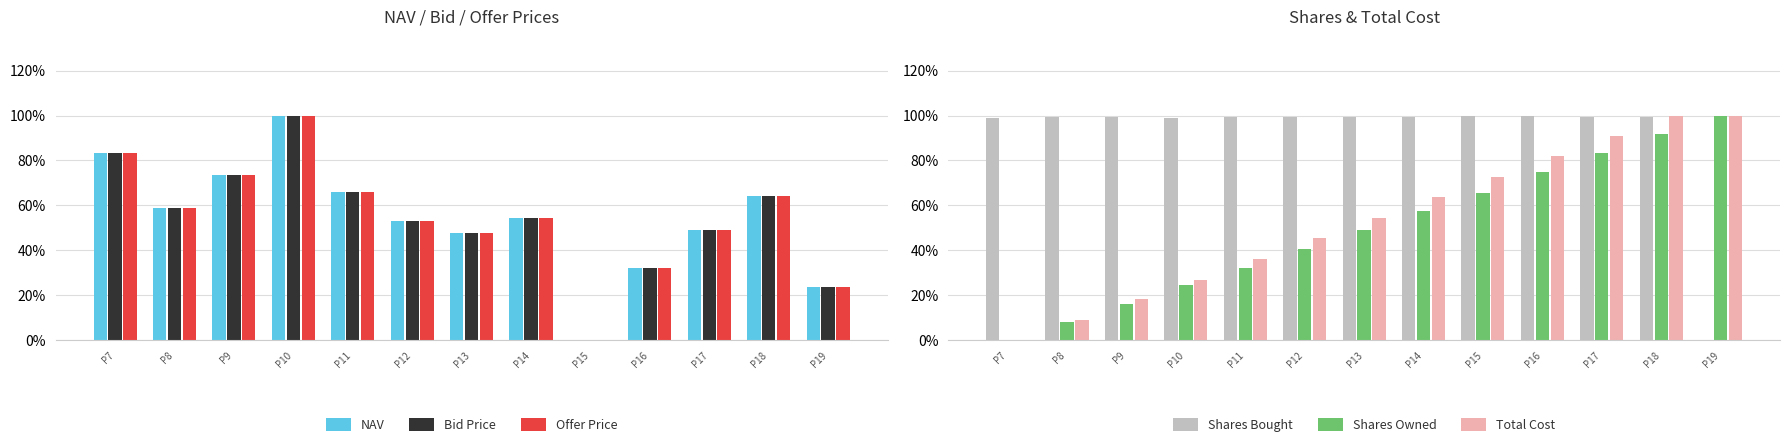

Are the bars horizontal?

No